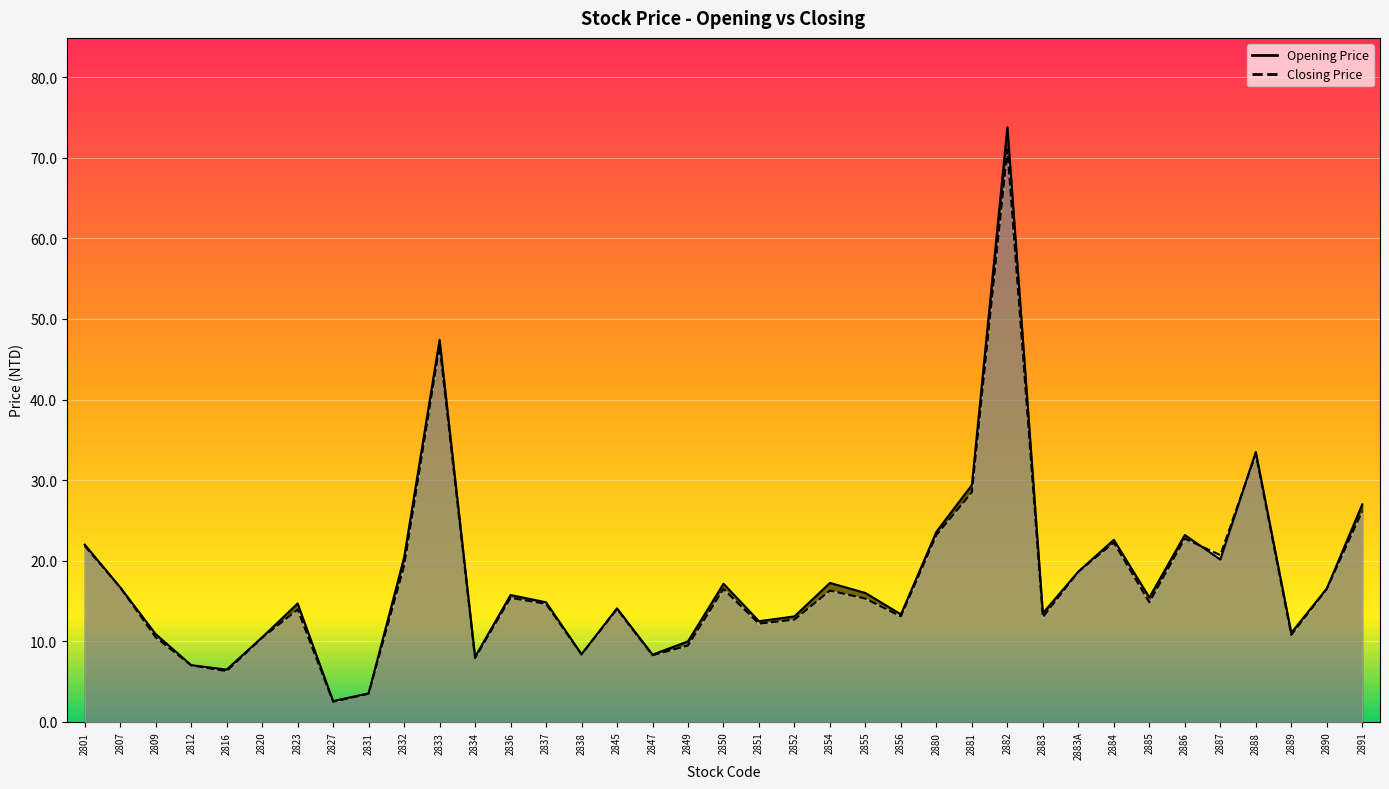

At 2834, list the series in order from smallest to largest.

Closing Price, Opening Price